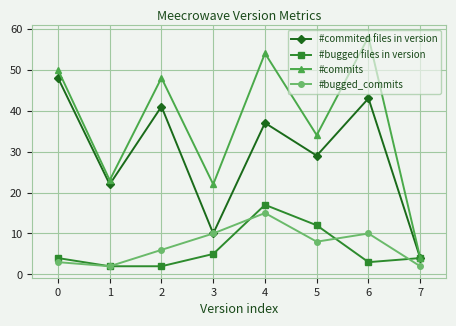

At which category does the chart reach its peak across all series?

6